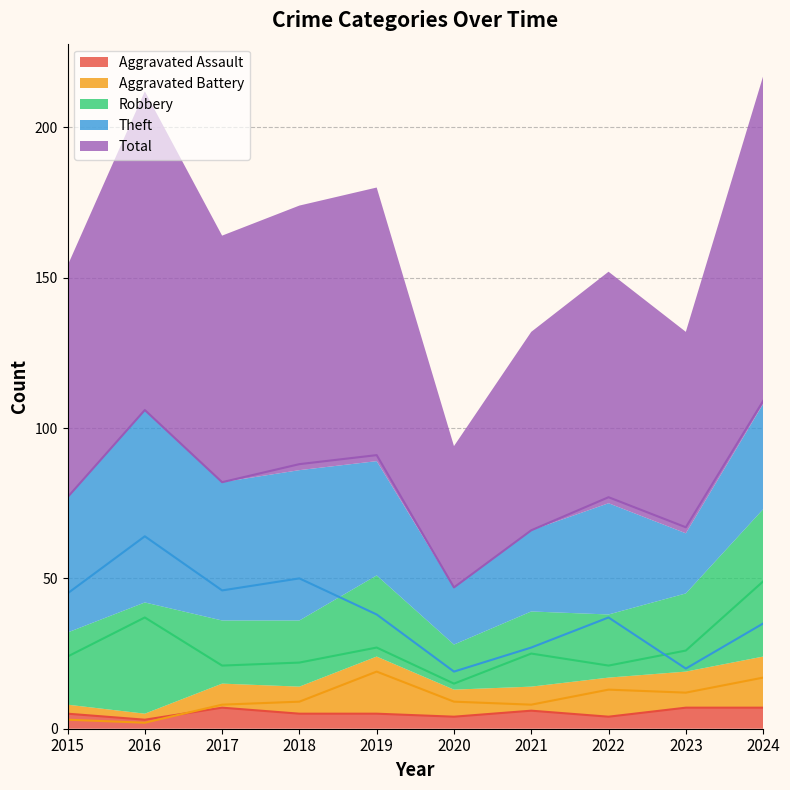

Where does the Robbery series first go above 25?

2016